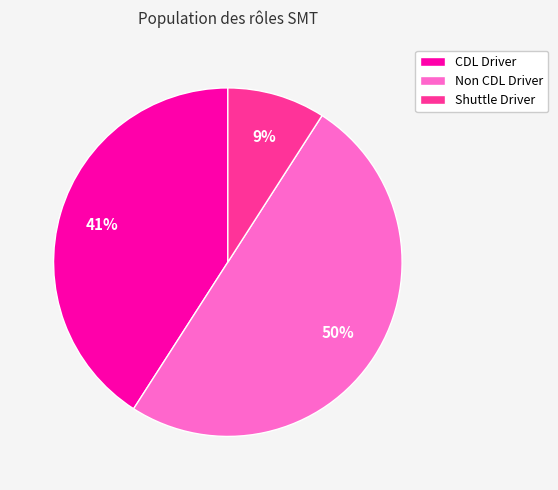

How many segments does this pie chart have?

3